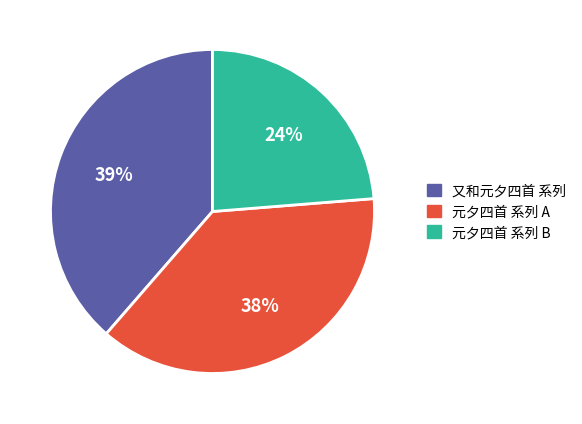

Do 元夕四首 系列 B and 又和元夕四首 系列 together represent more than half of the pie?

Yes